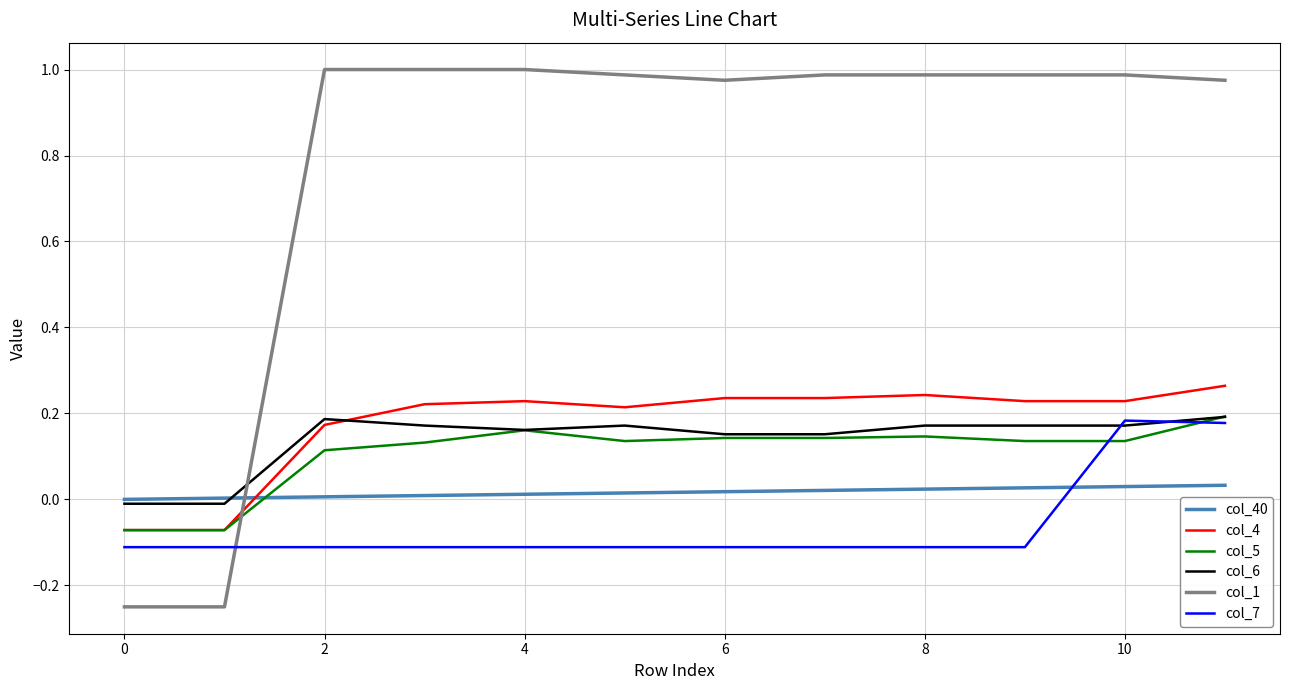

Is this an area chart (filled region under the line)?

No